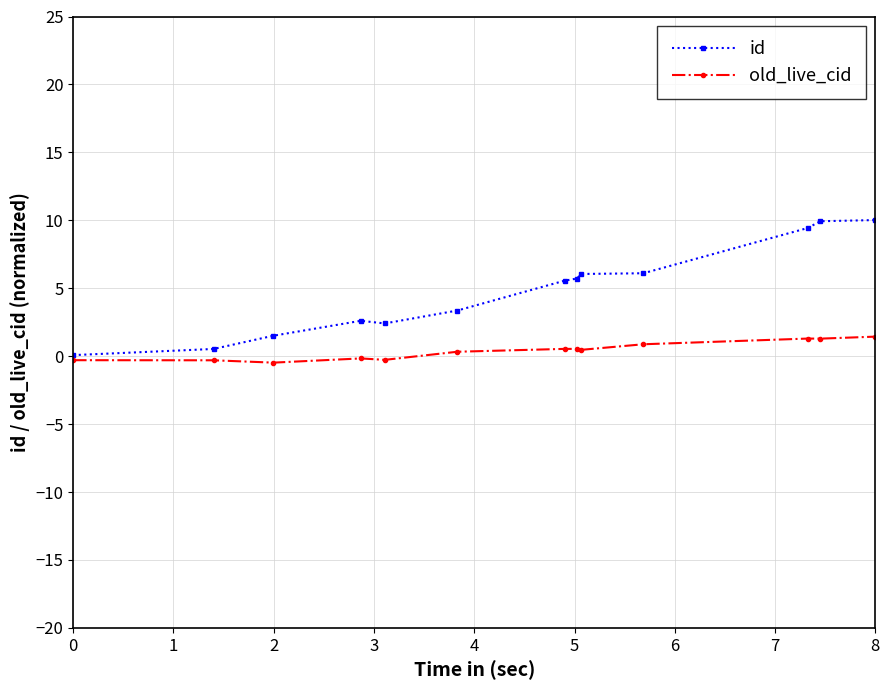

True or false: old_live_cid and id cross at least once.

False